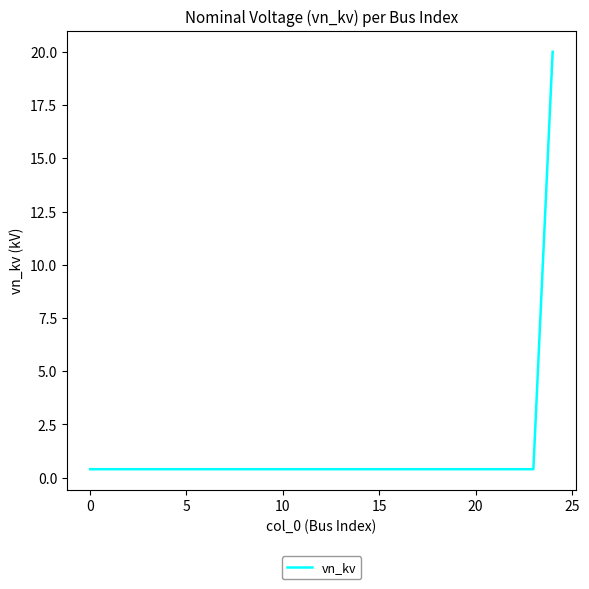

How many lines are shown in the chart?

1